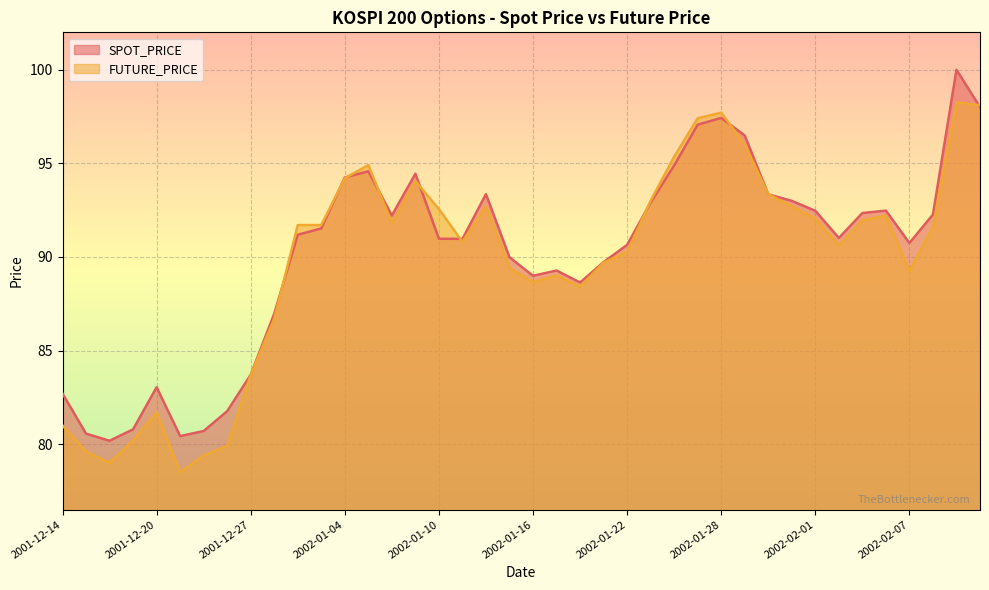

What is the total value across all series at 2002-01-09?

188.5